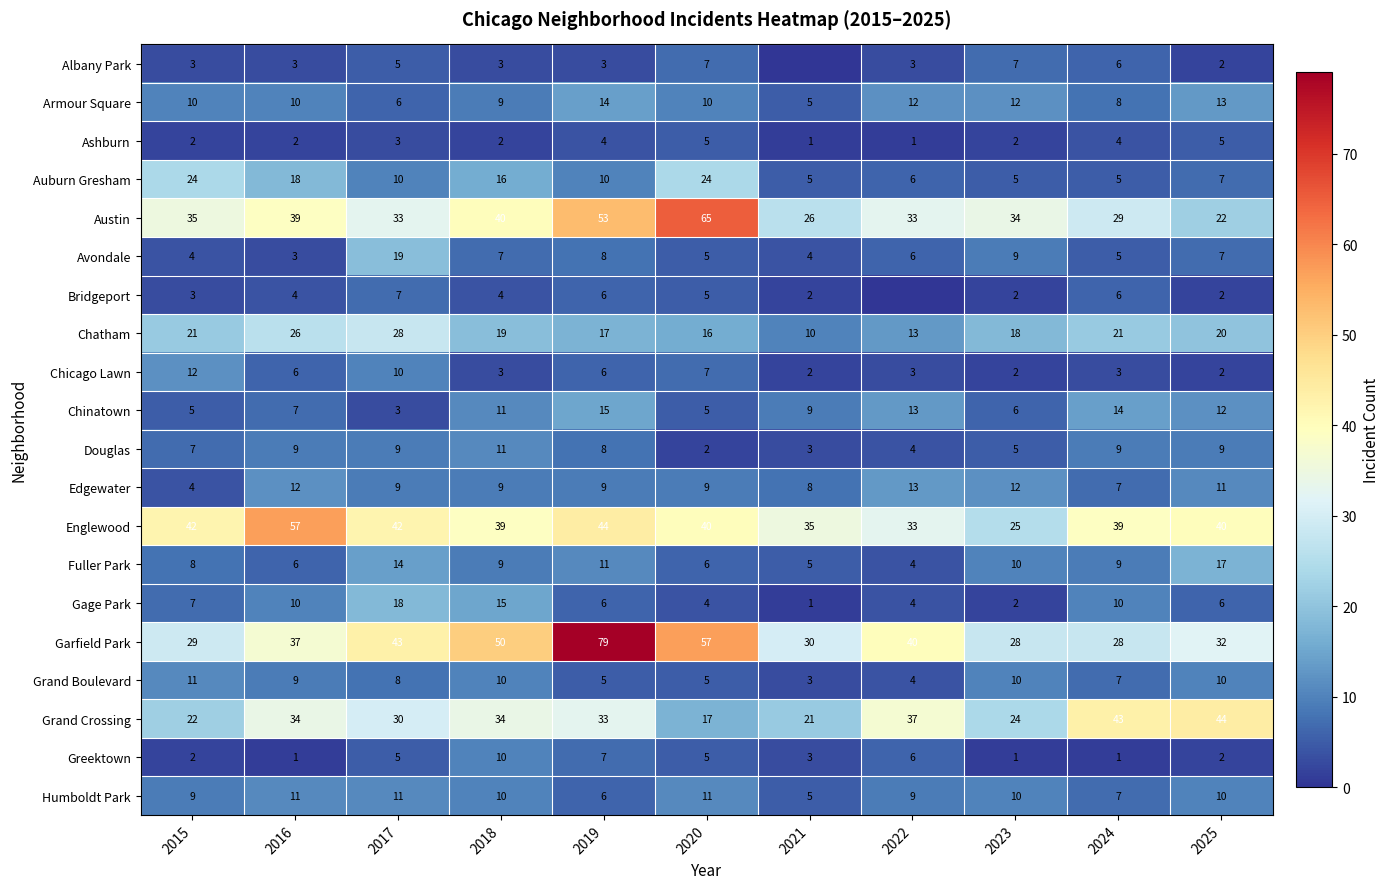

How many distinct data groups are displayed?

20